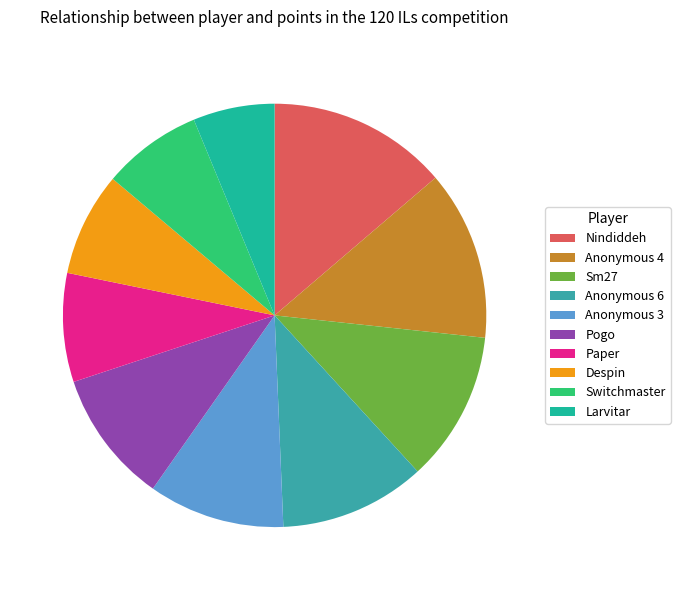

Combined, do Larvitar and Switchmaster account for over 50%?

No